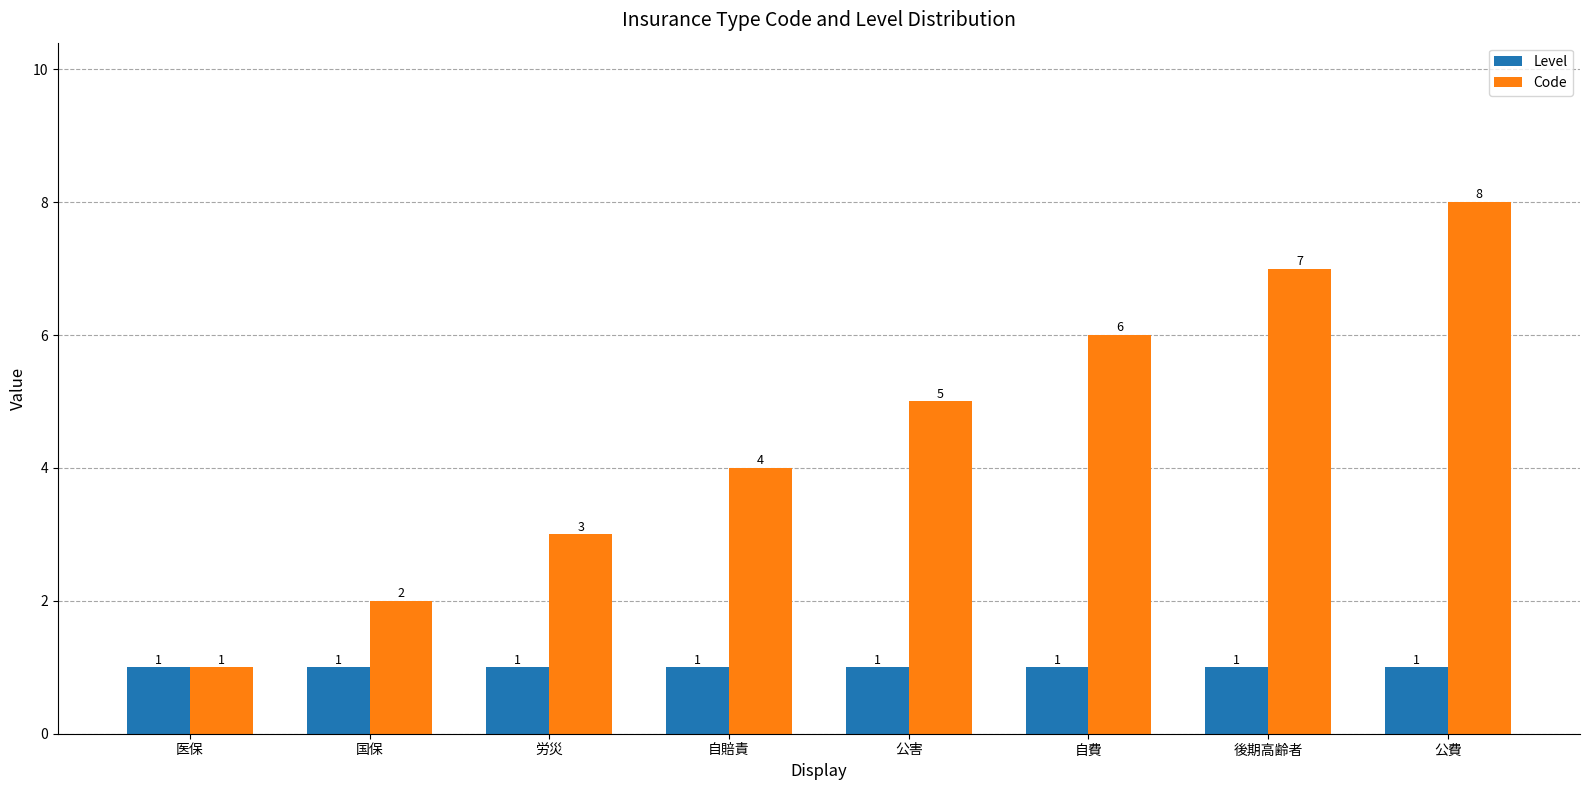

Is the value of Level at 後期高齢者 greater than the value of Code at 公害?

No